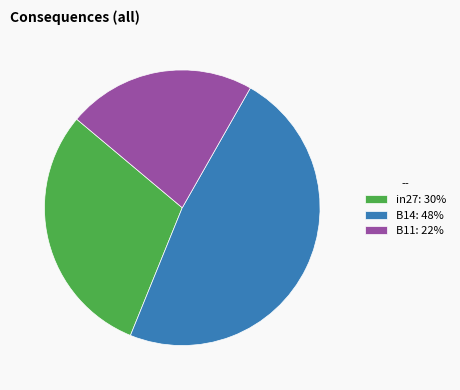

Which has a higher value, B11 or B14?

B14